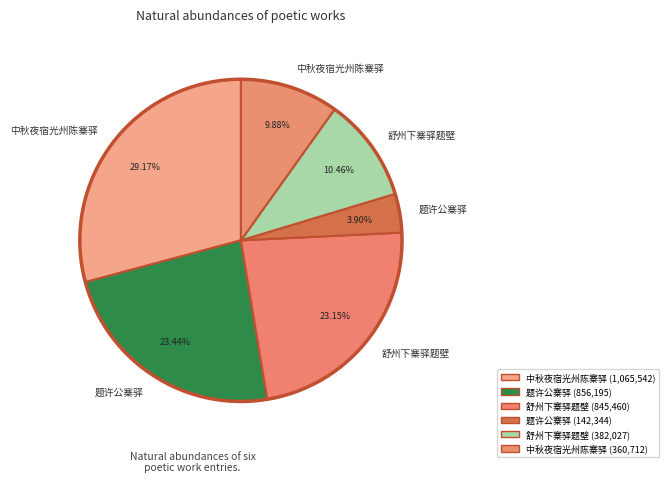

Count the number of slices in the pie.

6